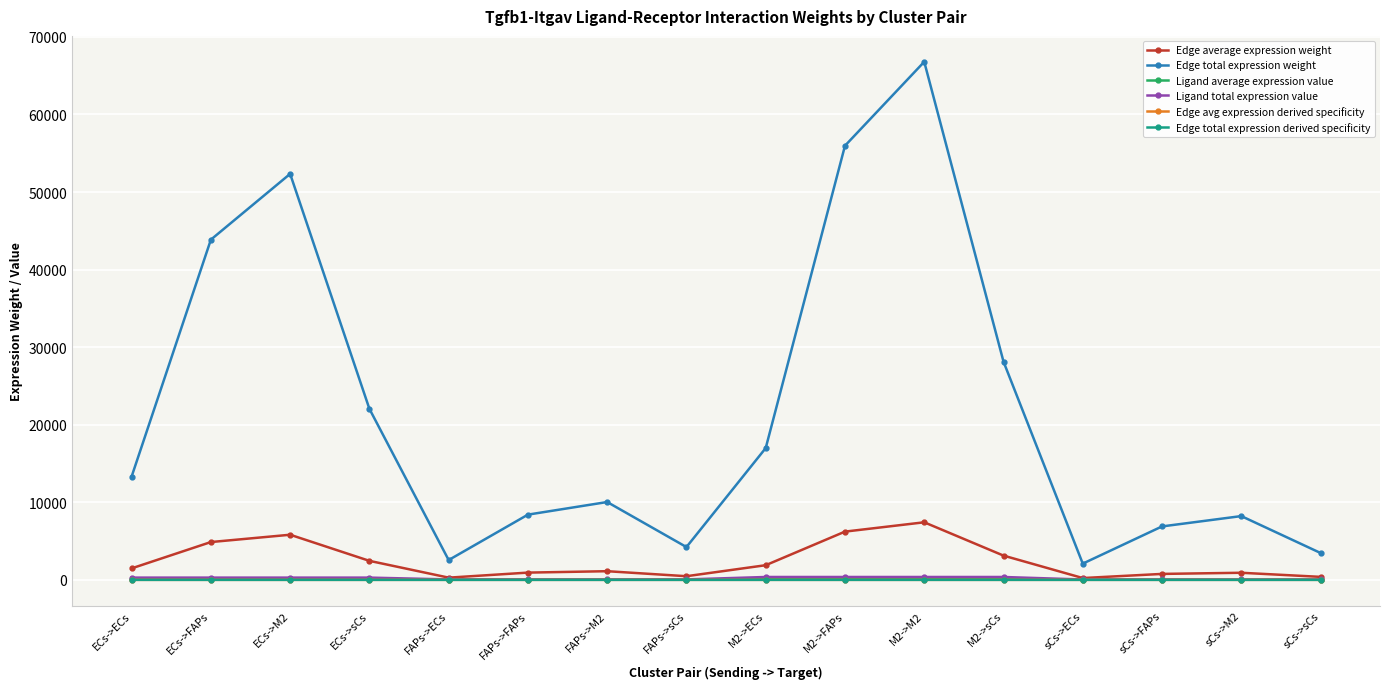

What is the label of the 10th point from the left?

M2->FAPs